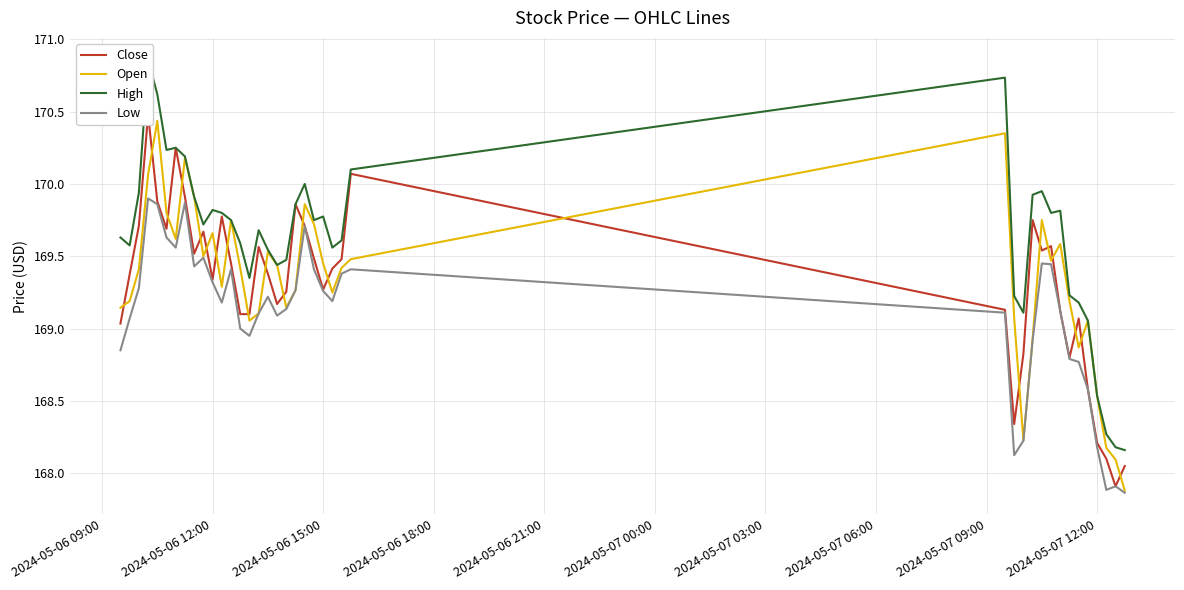

What are all the series names shown in the legend?

Close, Open, High, Low